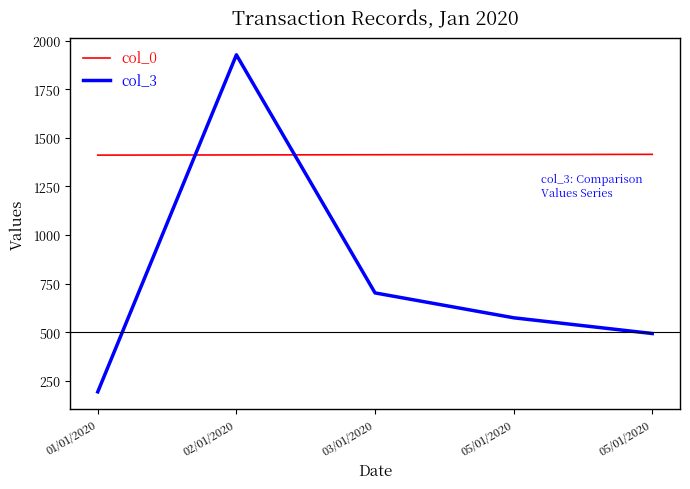

What are all the series names shown in the legend?

col_0, col_3